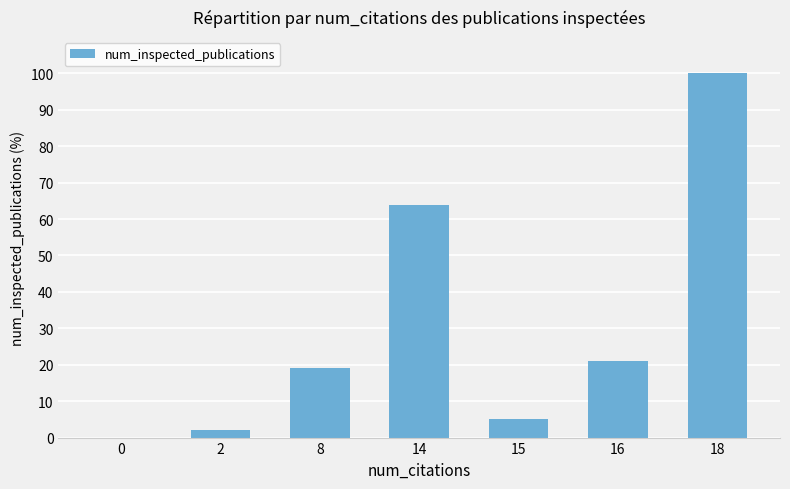

Reading left to right, list all the values displayed in this chart.

0.0	1.9	19.2	63.8	5.2	21.0	100.0